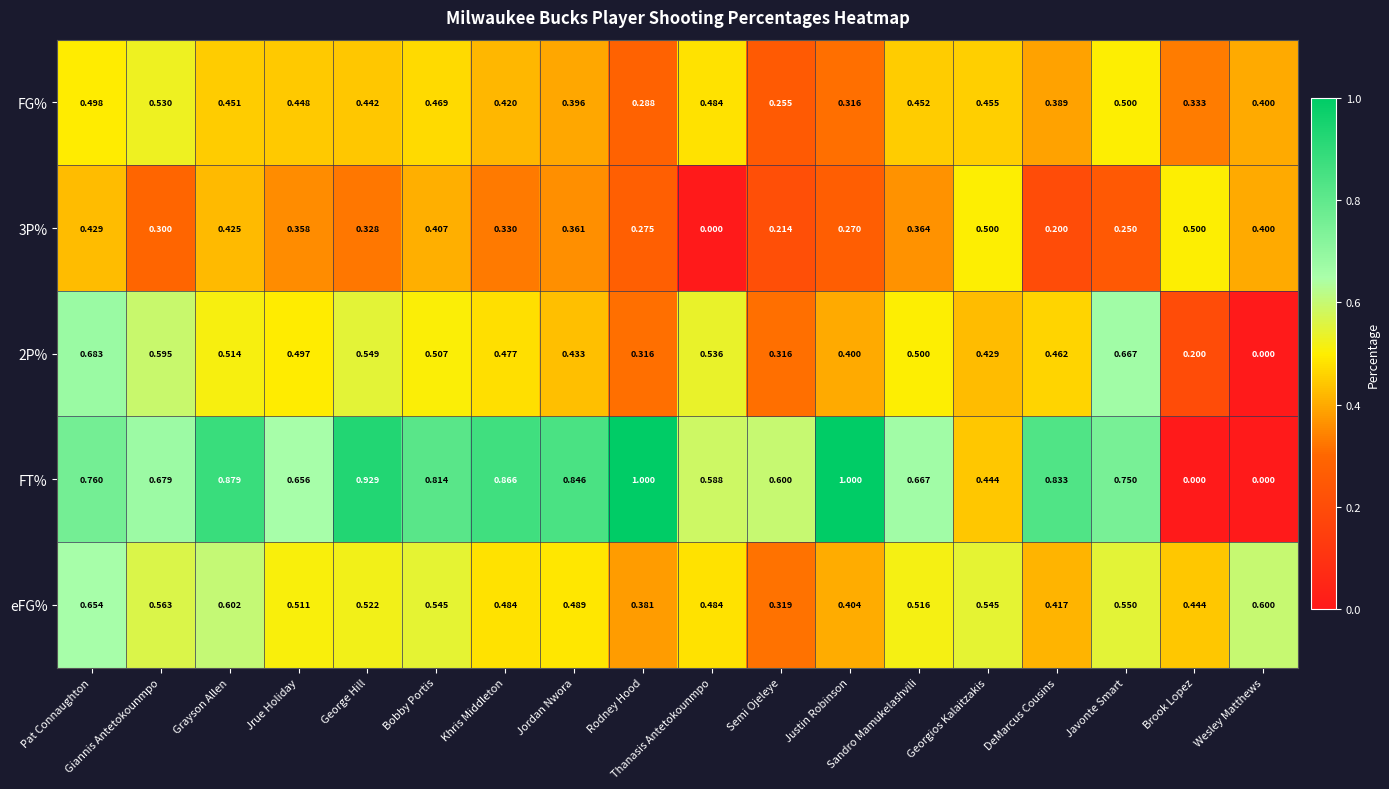

At how many categories does at least one series exceed 0?

18